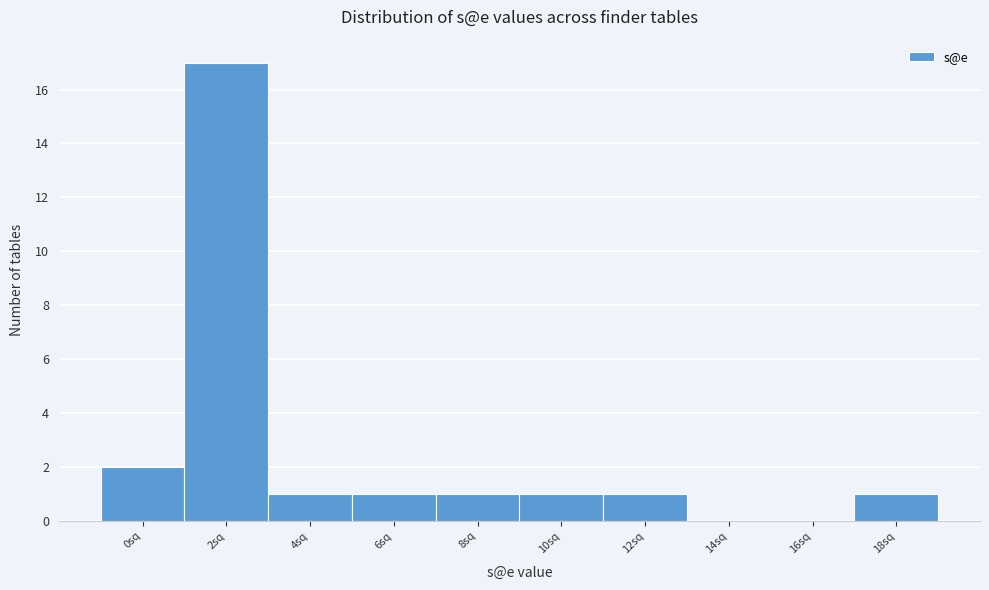

Reading left to right, what are all the values shown in this chart?

0sq=2	2sq=17	4sq=1	6sq=1	8sq=1	10sq=1	12sq=1	14sq=0	16sq=0	18sq=1